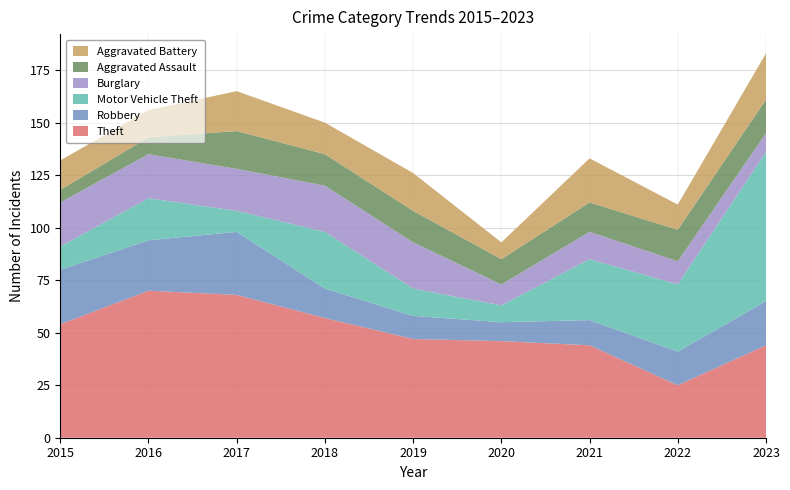

Reading left to right, what are all the values shown in this chart?

Theft: 54	70	68	57	47	46	44	25	44
Robbery: 26	24	30	14	11	9	12	16	21
Motor Vehicle Theft: 11	20	10	27	13	8	29	32	71
Burglary: 21	21	20	22	22	10	13	11	9
Aggravated Assault: 6	8	18	15	15	12	14	15	16
Aggravated Battery: 14	13	19	15	18	8	21	12	22